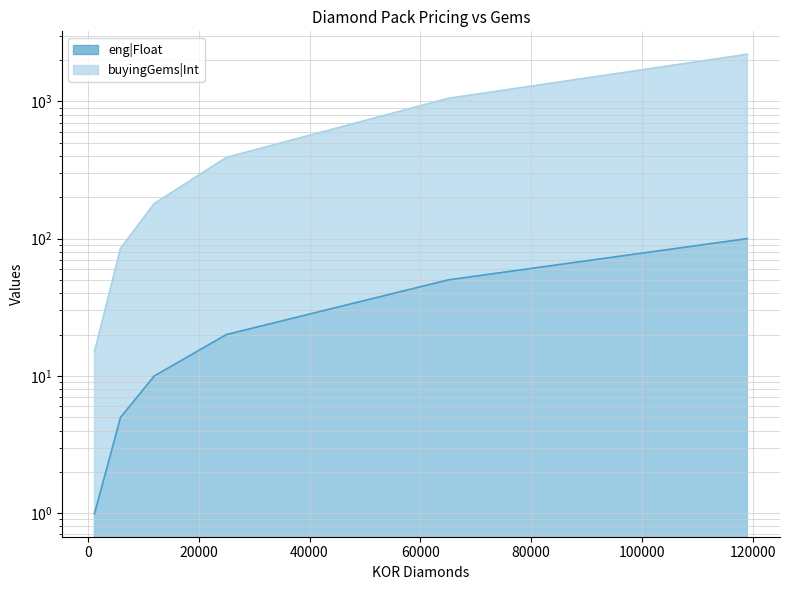

What is the value of the buyingGems|Int point at the 5th from the left?

1050.0